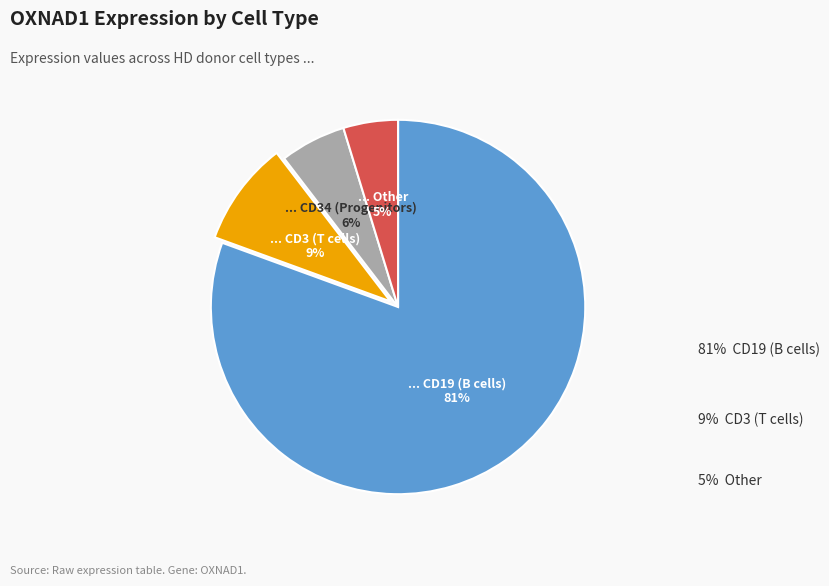

Does any single category account for the majority?

Yes